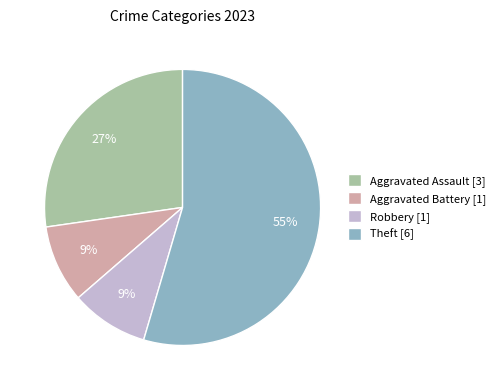

Is the sum of Aggravated Assault [3] and Robbery [1] greater than half?

No